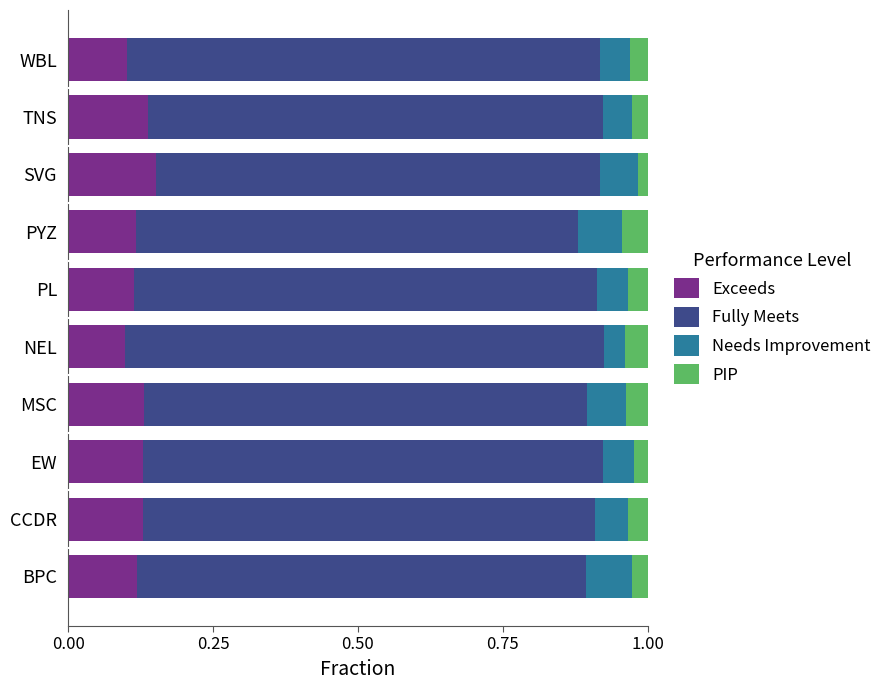

What is the total value across all series at BPC?

1.0